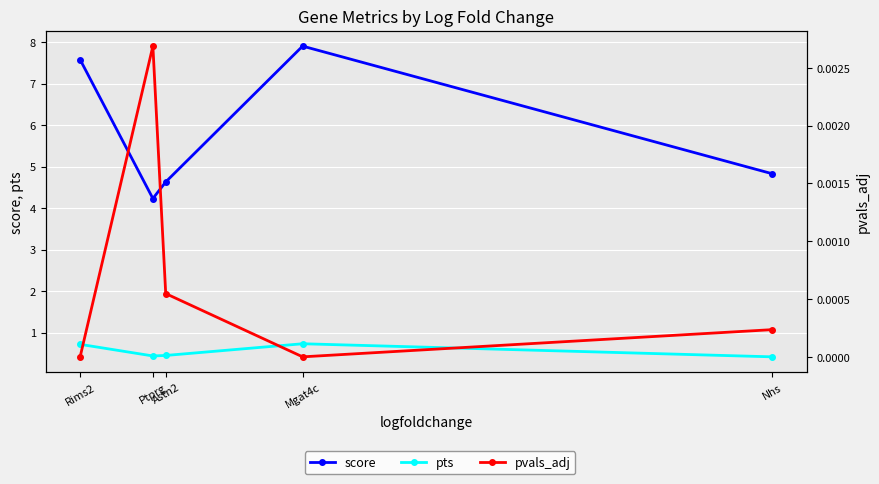

The value of score at Nhs is 1.5. True or false?

False